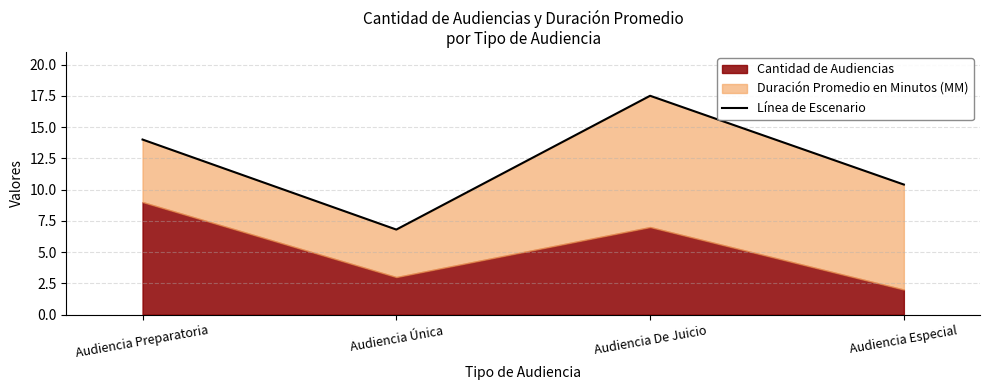

The value at Audiencia De Juicio is 17.5. True or false?

True